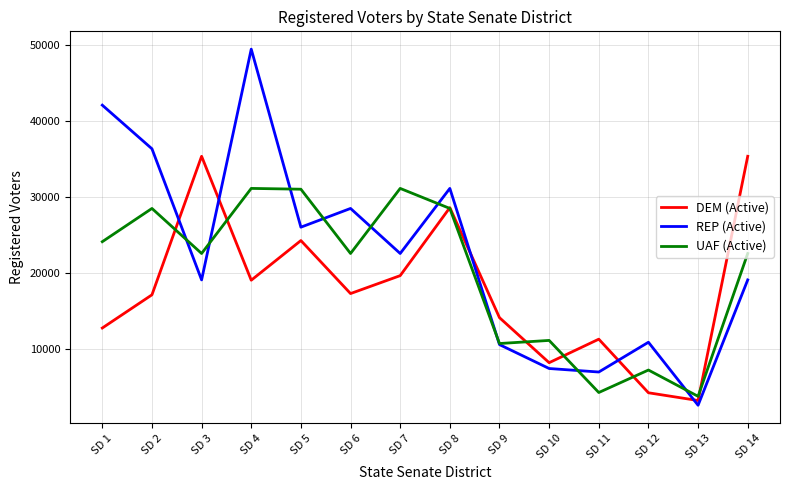

What are all the series names shown in the legend?

DEM (Active), REP (Active), UAF (Active)